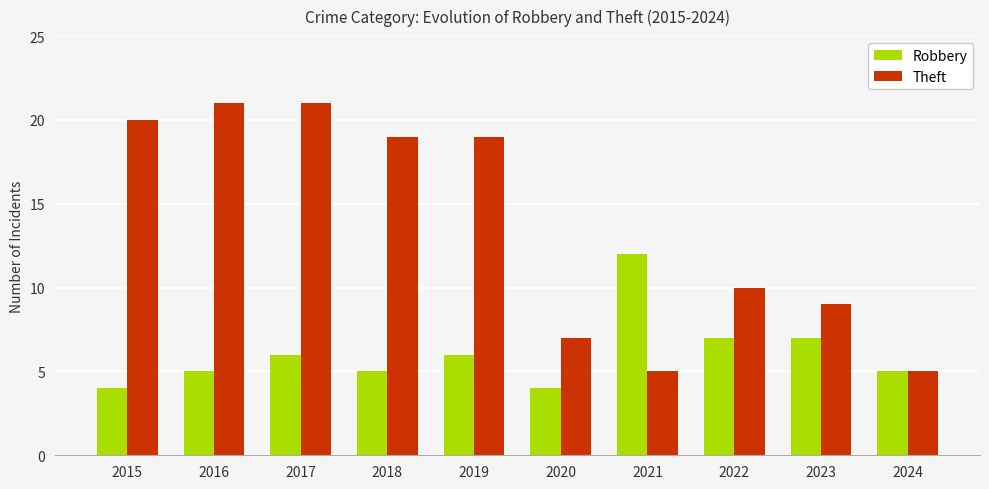

At how many categories does at least one series exceed 17?

5